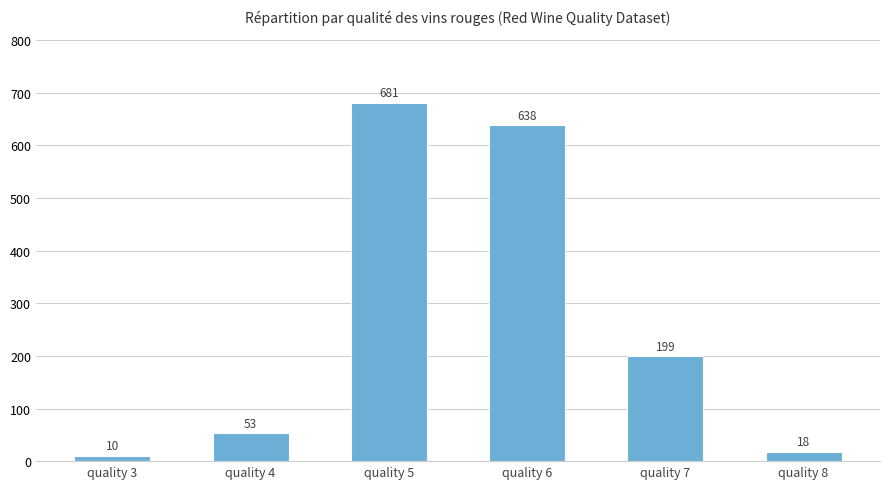

Is it true that the value at quality 6 is 1071?

False